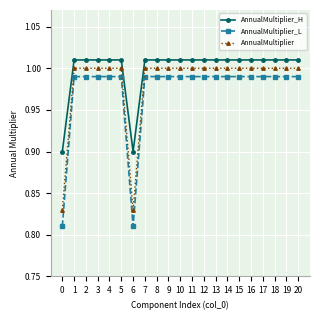

True or false: AnnualMultiplier_H and AnnualMultiplier_L cross at least once.

False